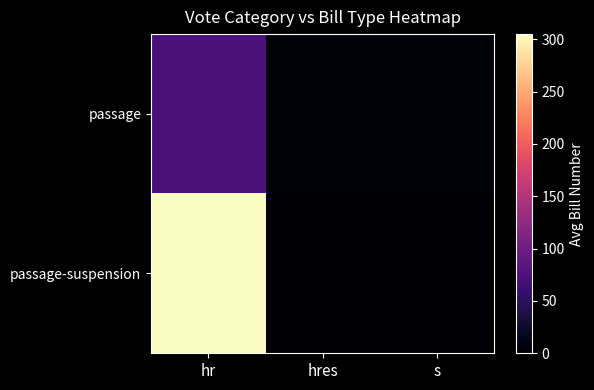

At which category is the sum across all series the highest?

hr